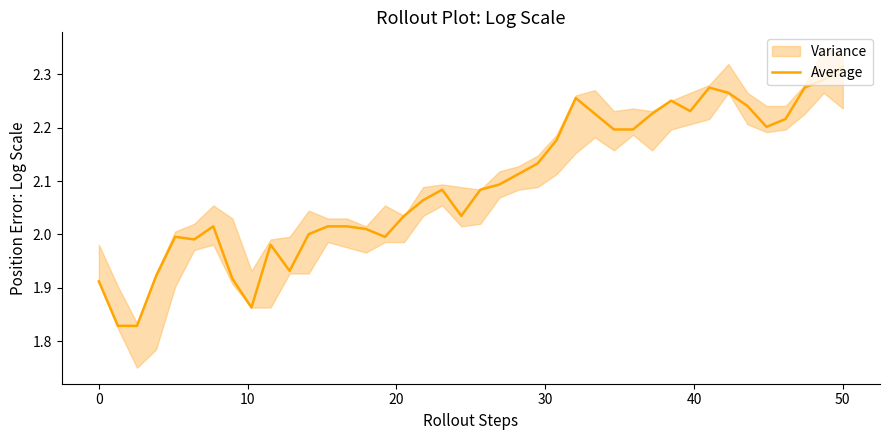

How many lines are shown in the chart?

1